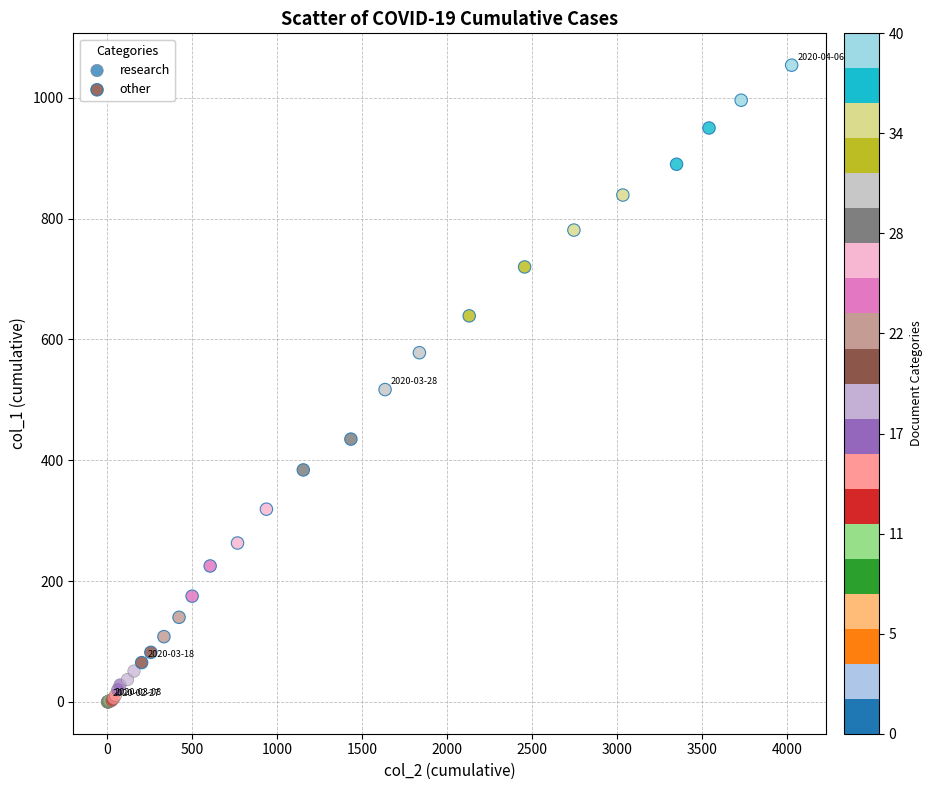

Which series contains the lowest Y value?

research